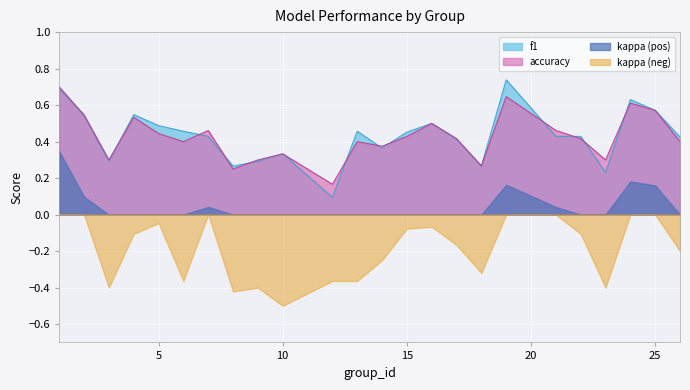

What is the smallest value displayed?

-0.5